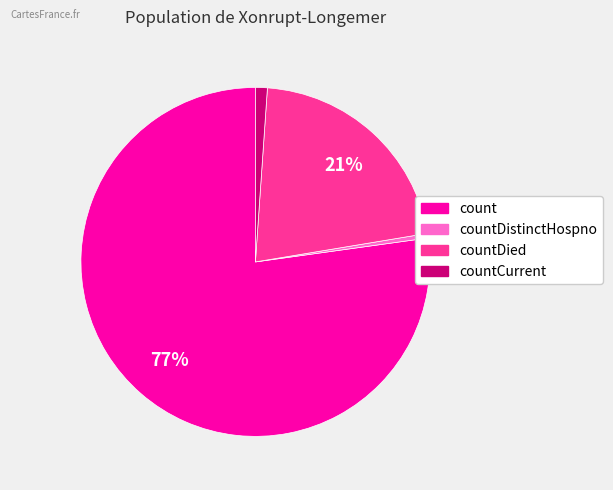

Is there a majority slice in this chart?

Yes